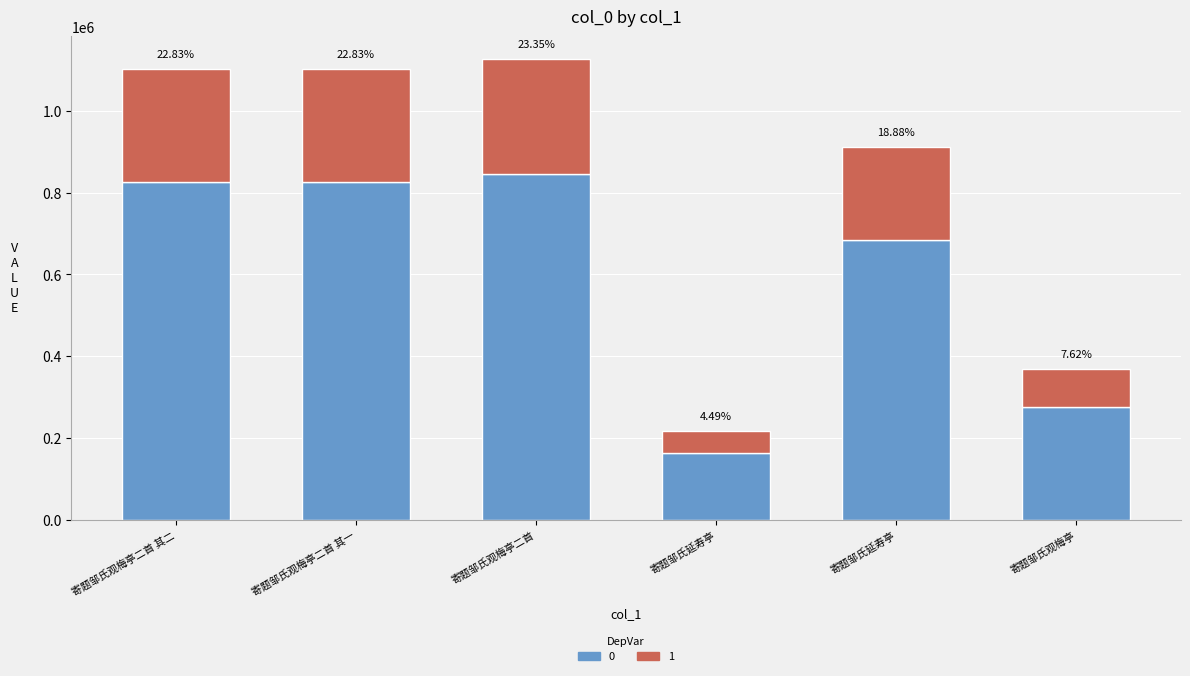

Are the bars grouped side by side (vs. stacked)?

No